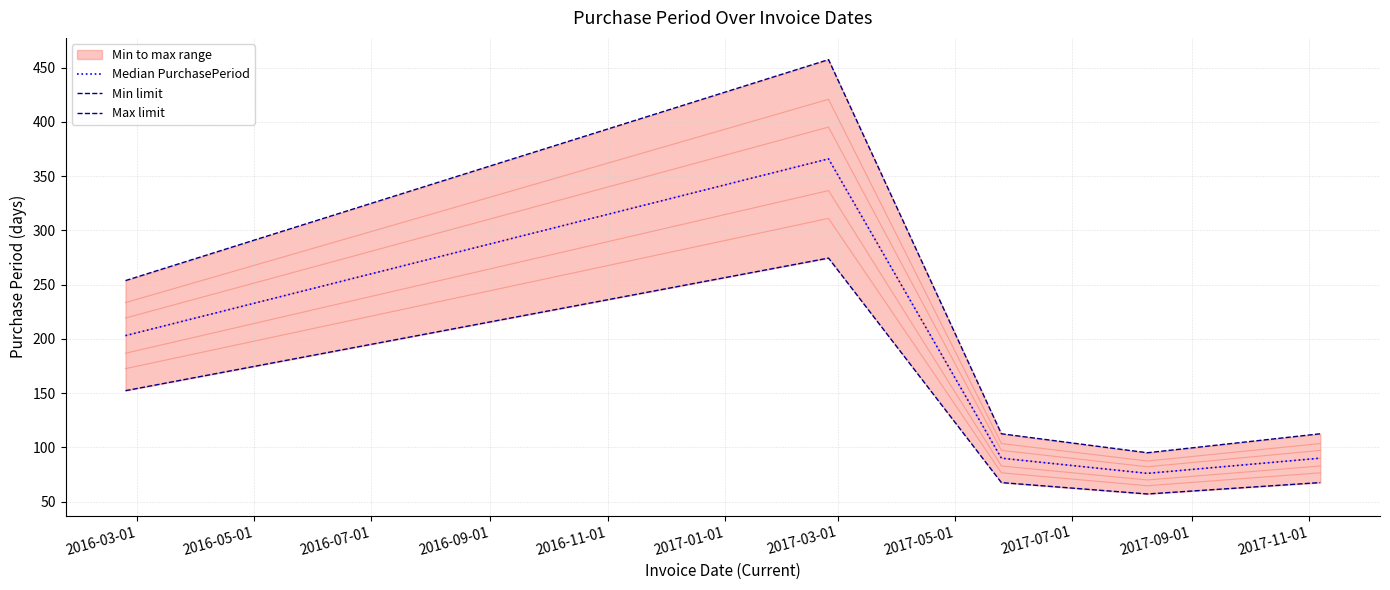

How many categories are shown in the chart?

5